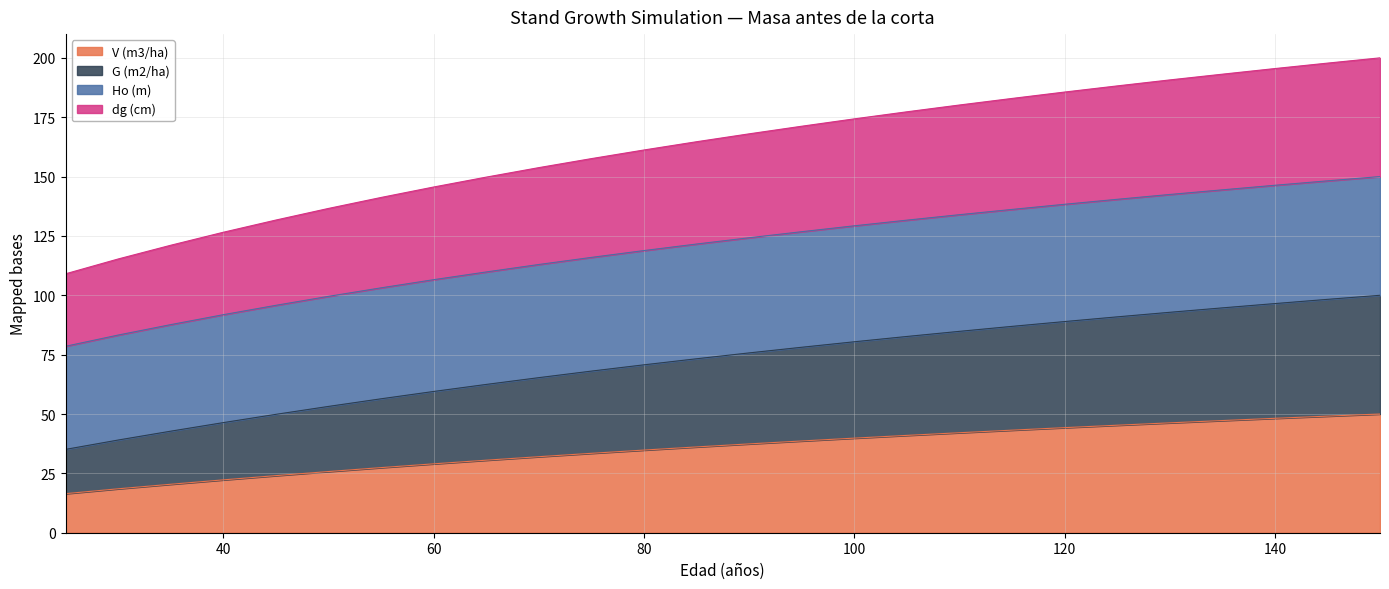

What is the sum of all V (m3/ha) values?

923.4